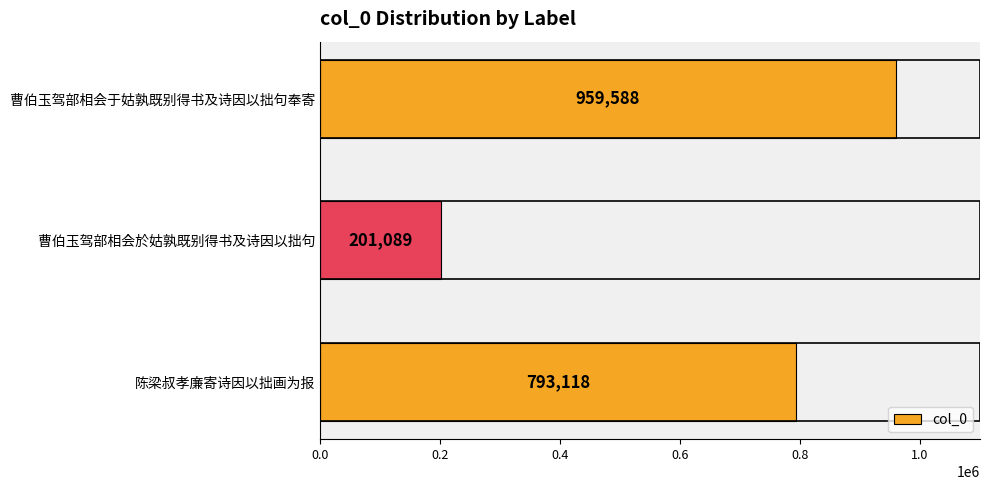

Count the values in the range 201089 to 959588.

3